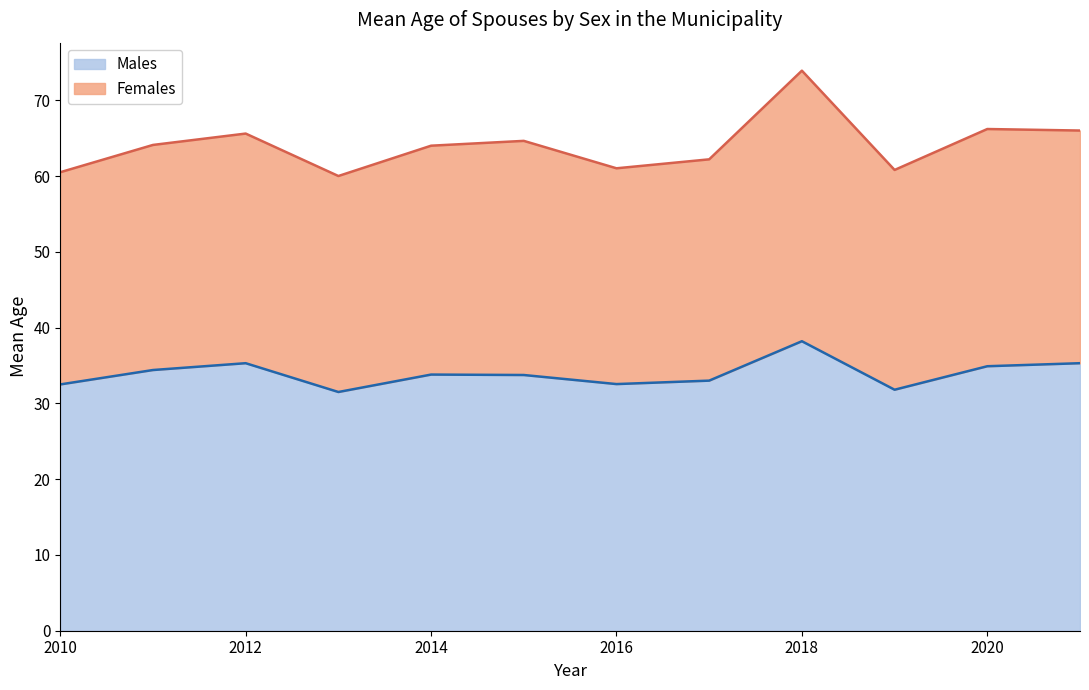

Which has a higher value, 2021 or 2014?

2021